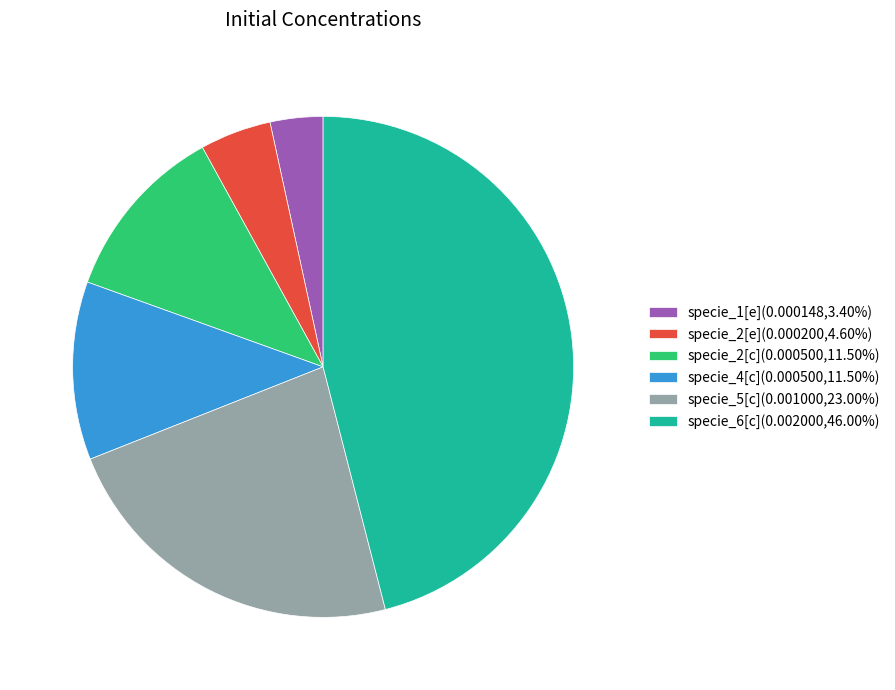

Is it true that specie_5[c] is 10% of the pie?

False